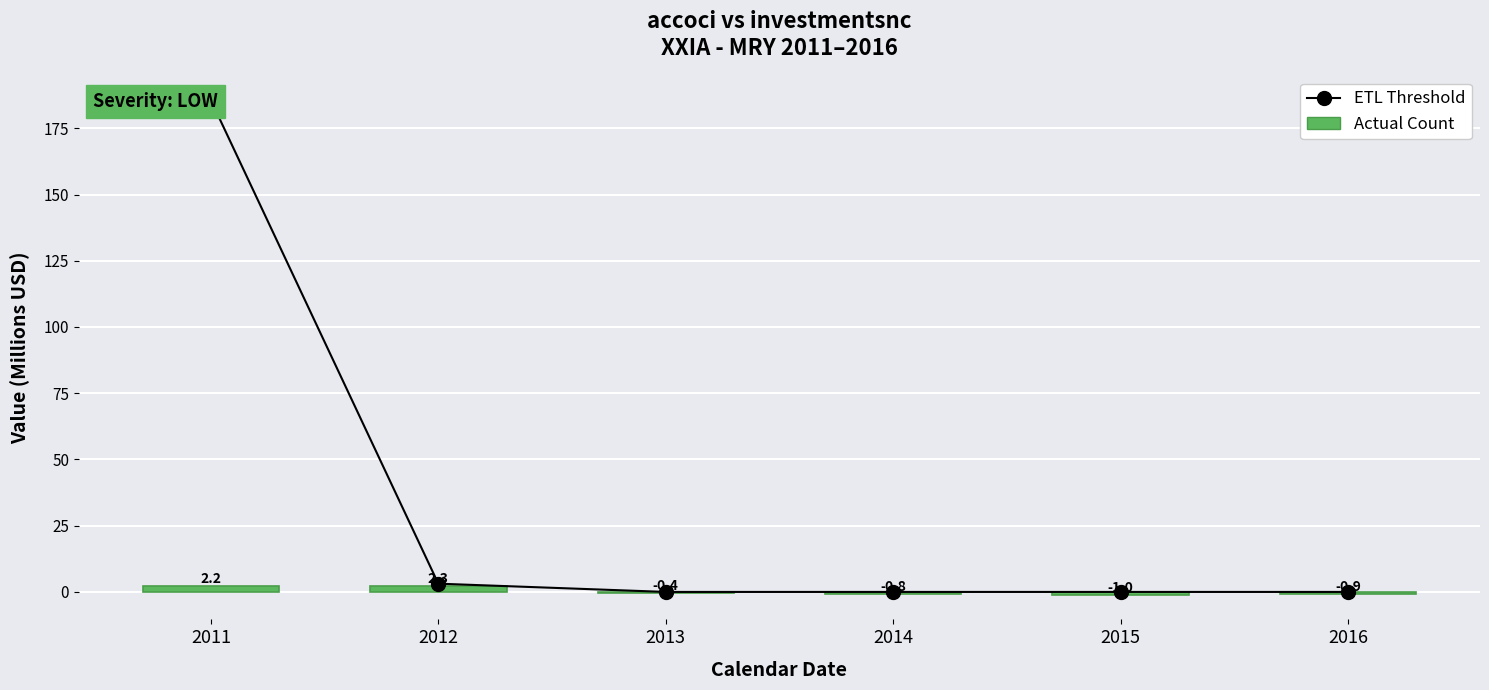

True or false: Actual Count has a value of 2.2 at 2011.

True